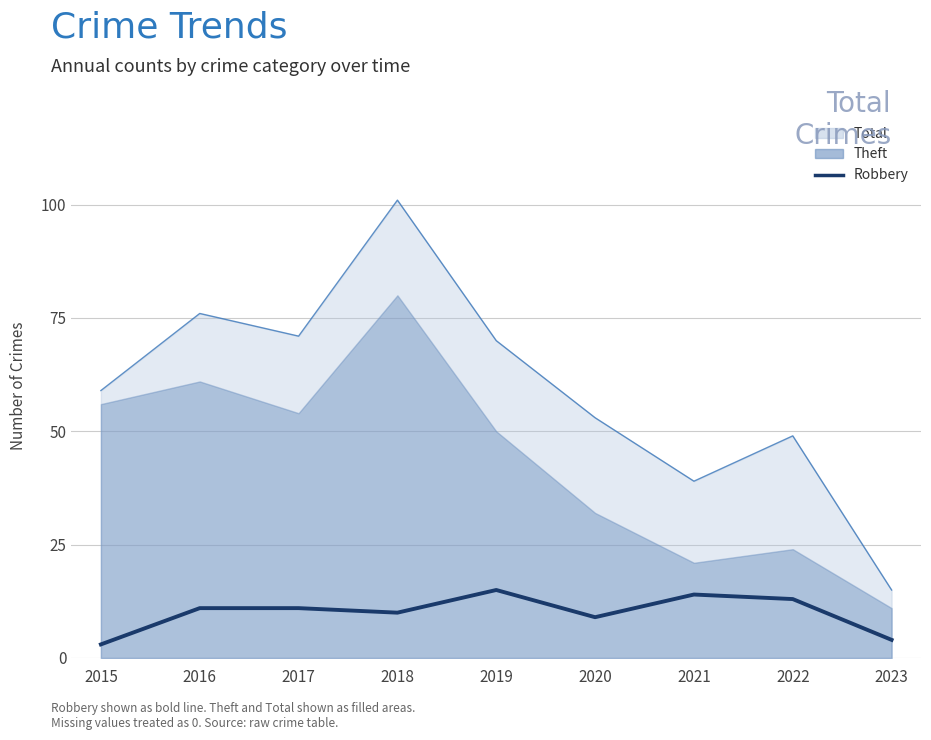

How many interior local peaks (higher than both neighbors) does the data have?

2